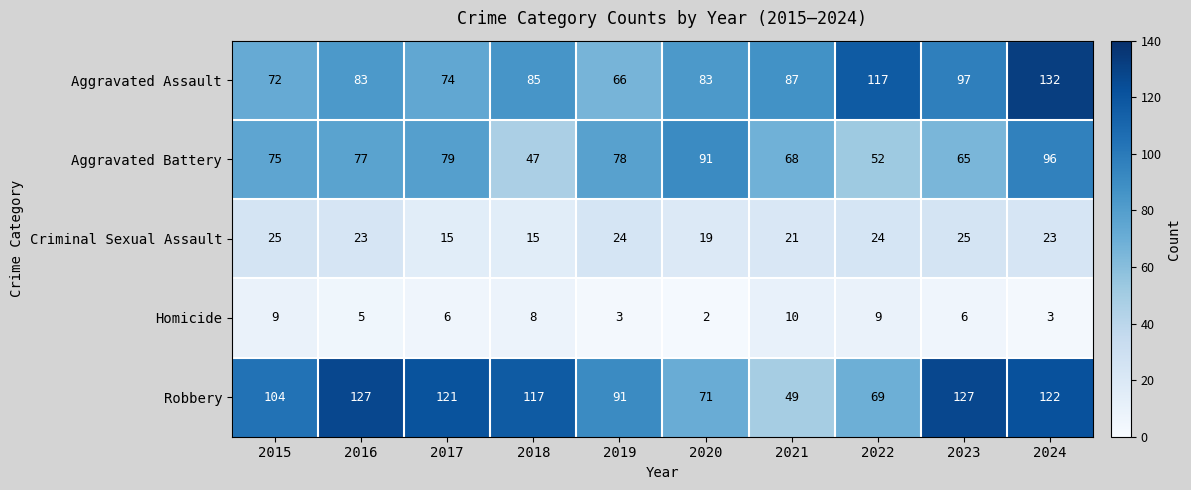

What is the approximate value of Robbery at 2020?

71